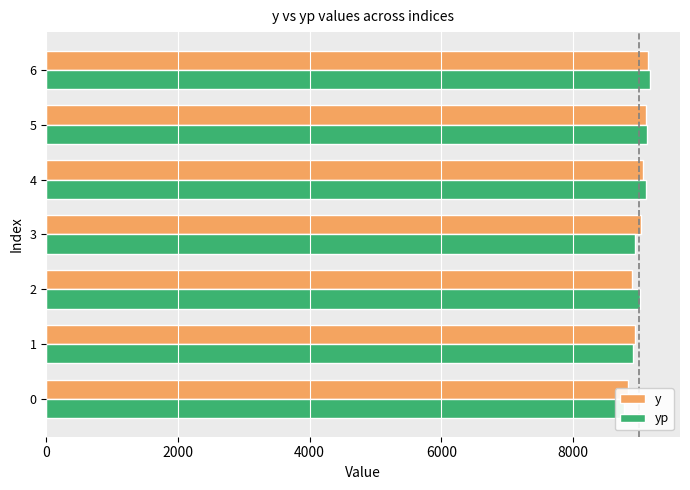

Between 3 and 1, which is larger?

3